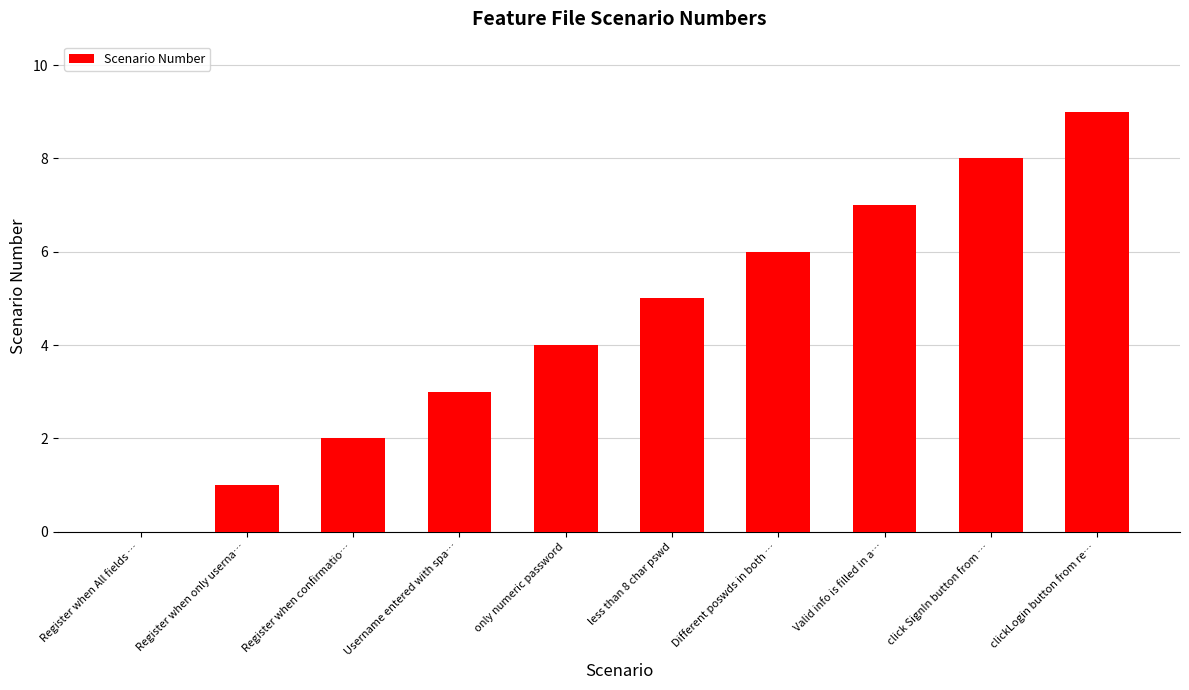

What value does the data have at Username entered with spa…?

3